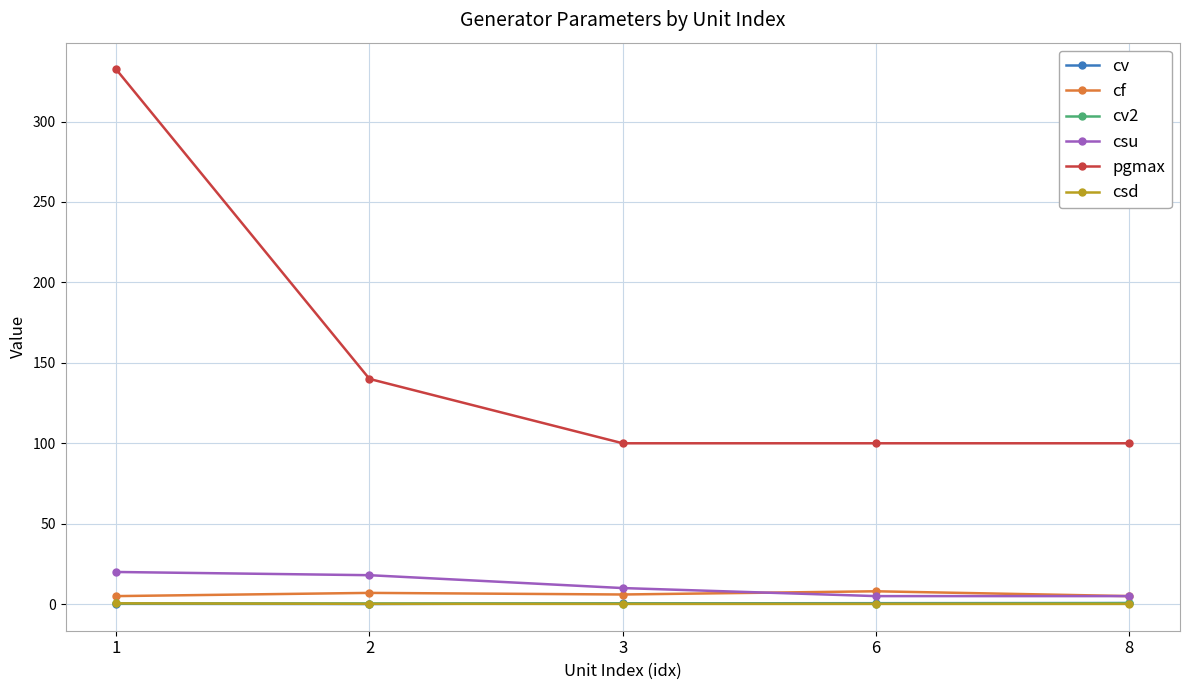

What is the maximum value shown in the chart?

332.4